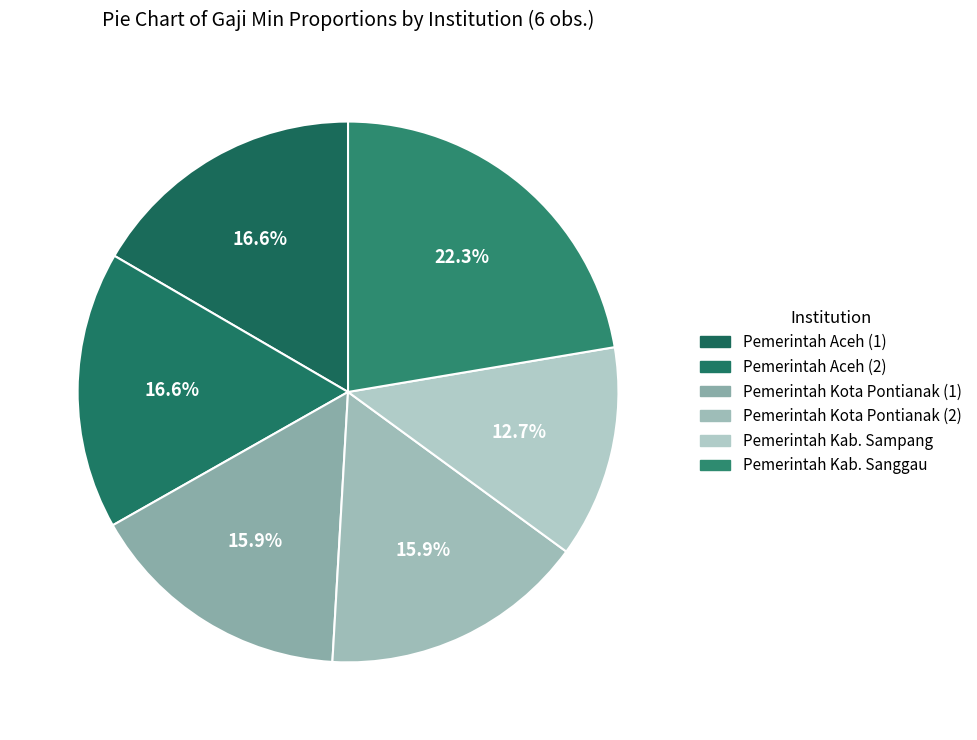

Between Pemerintah Aceh (1) and Pemerintah Kota Pontianak (2), which is larger?

Pemerintah Aceh (1)